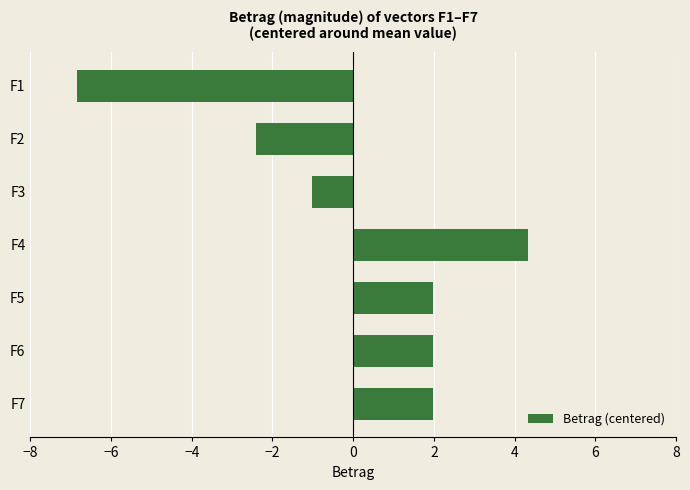

Which label corresponds to the smallest value in the chart?

F1